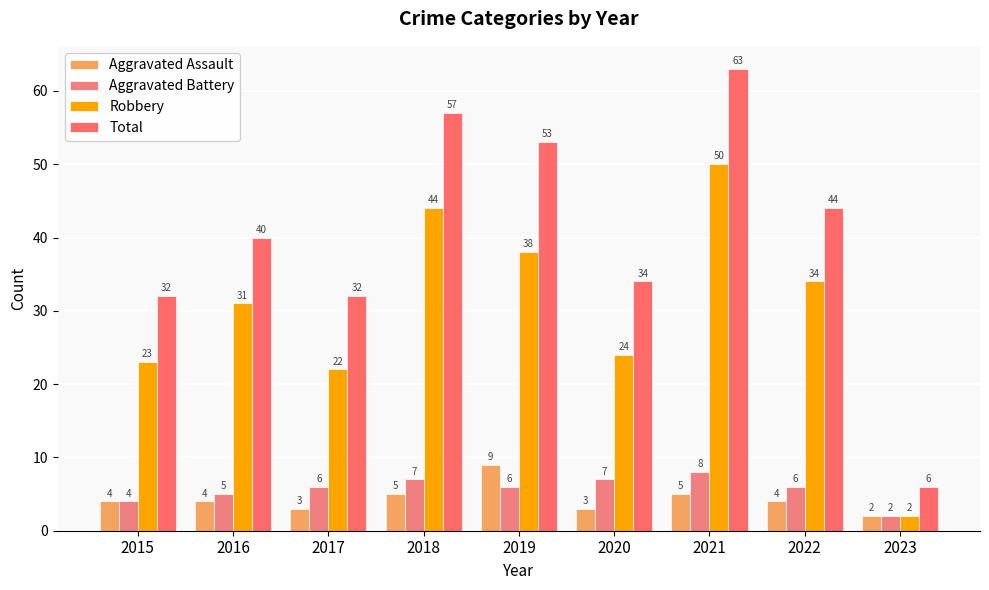

What are all the series names shown in the legend?

Aggravated Assault, Aggravated Battery, Robbery, Total